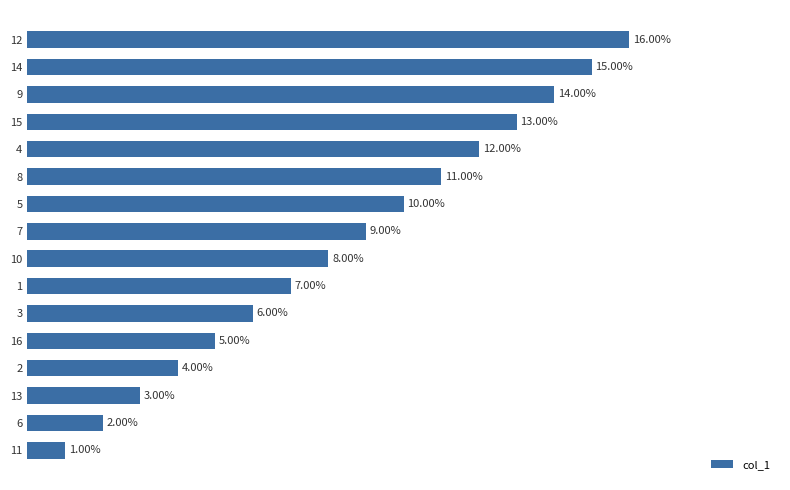

Rank the categories by value from highest to lowest.

12, 14, 9, 15, 4, 8, 5, 7, 10, 1, 3, 16, 2, 13, 6, 11